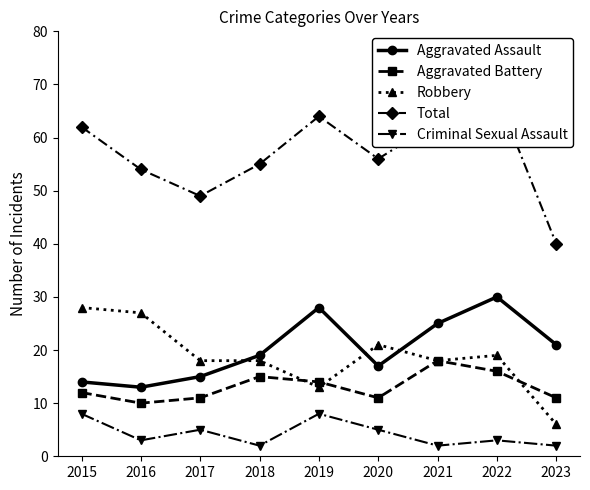

At which label does Aggravated Battery first exceed 12?

2018